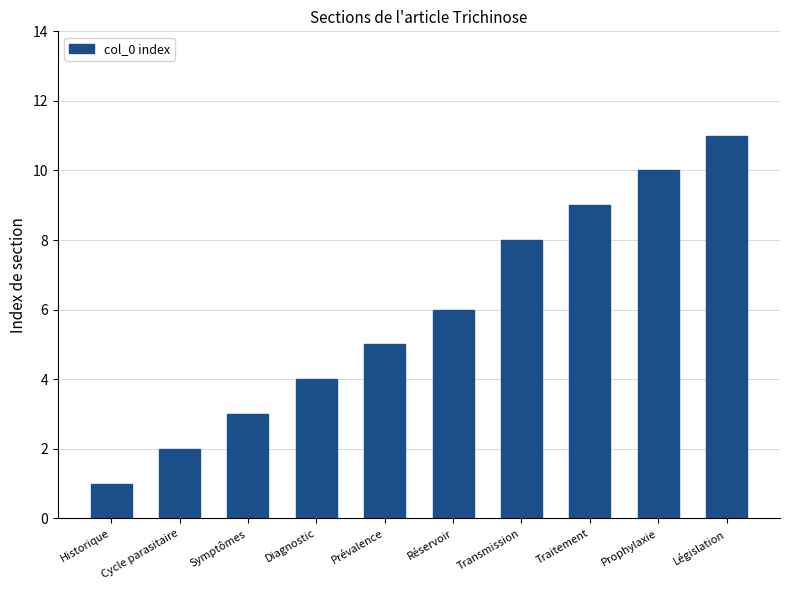

What is the smallest value displayed?

1